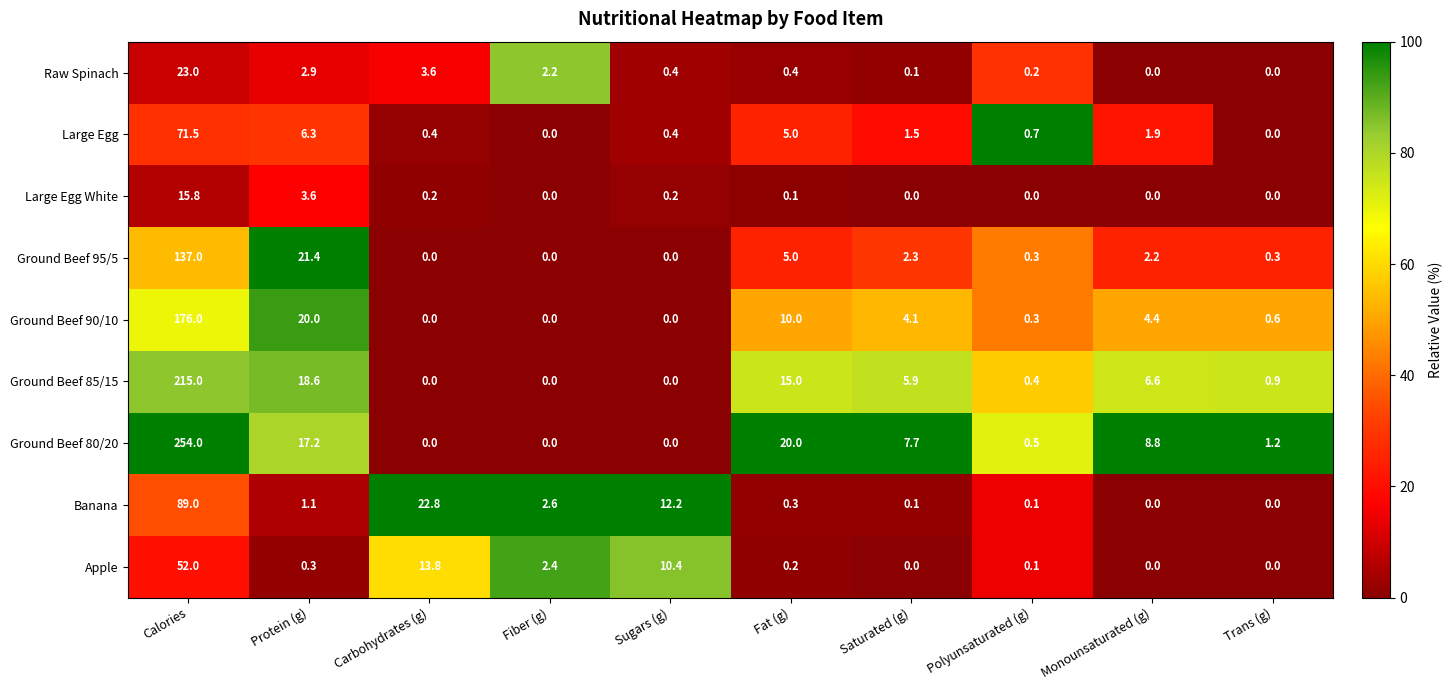

At which label does Large Egg first exceed 1?

Calories